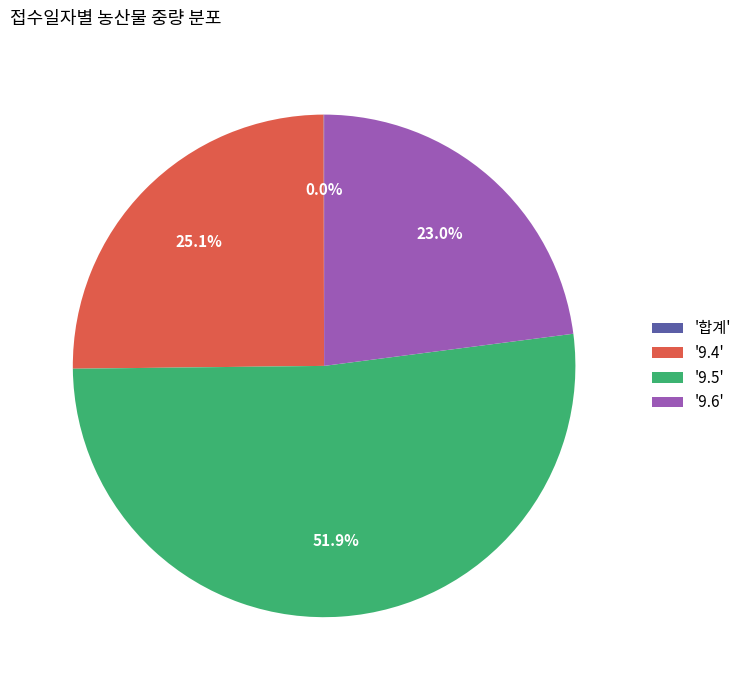

To the nearest percent, what is the difference between the largest and smallest slice percentages?

52%